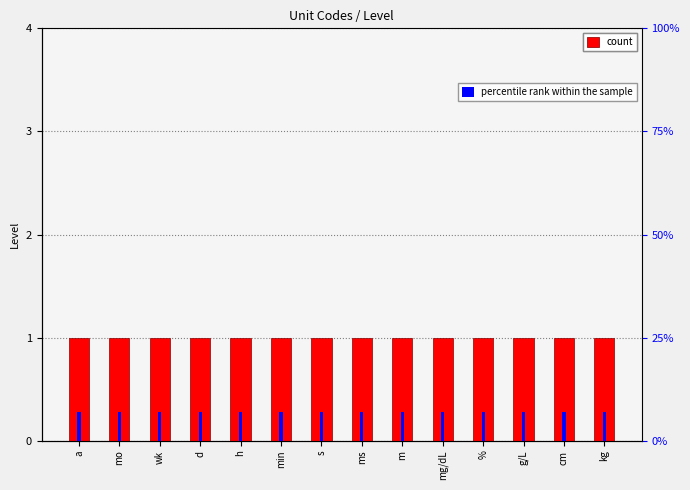

True or false: percentile rank within the sample has a value of 0.1 at cm.

True